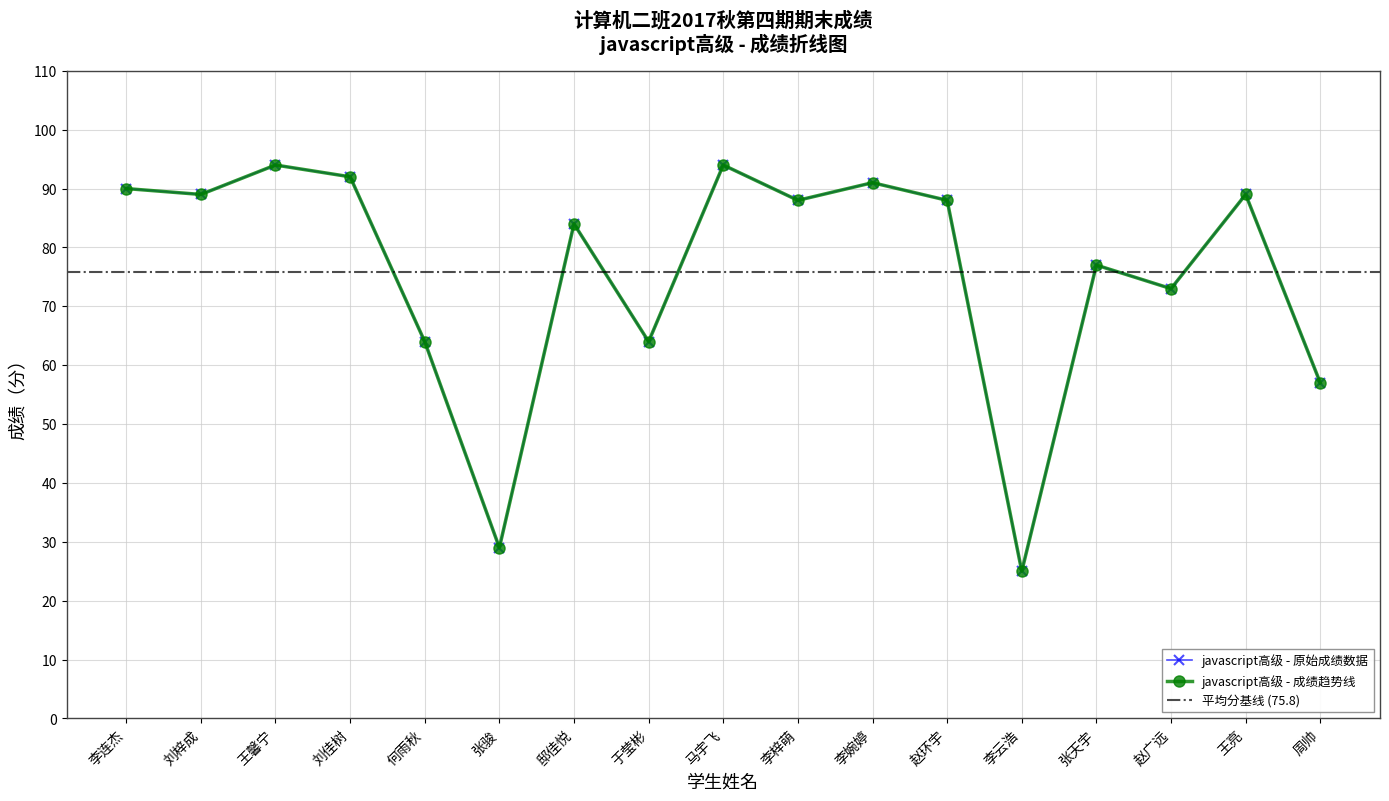

True or false: the data shows 90 at 李连杰.

True